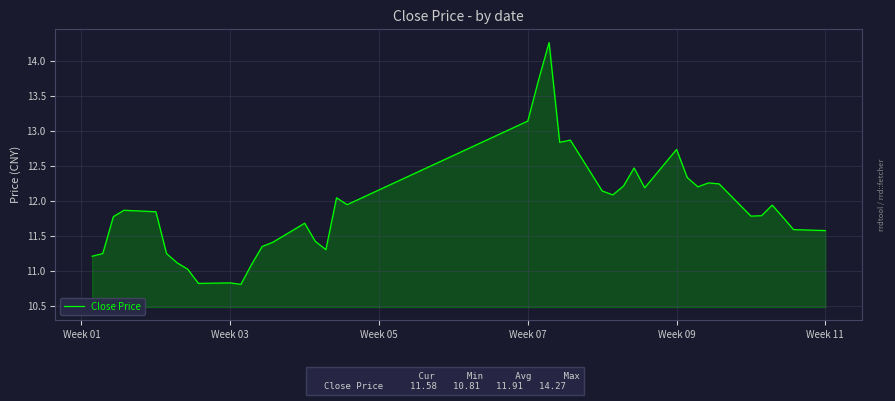

What is the maximum value shown in the chart?

14.3